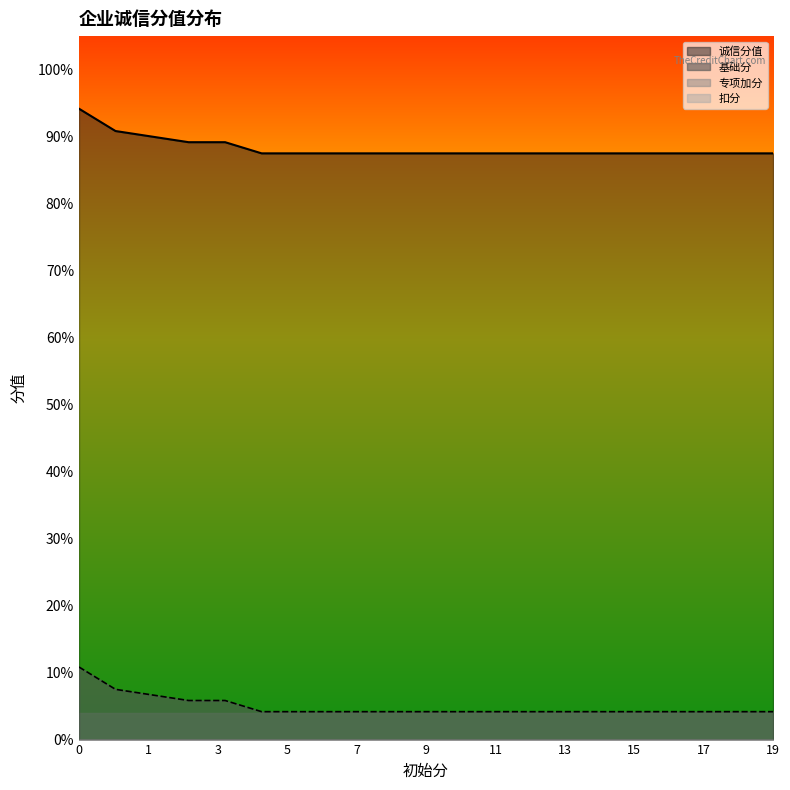

The 基础分 series shows 121.7 at 100. True or false?

False